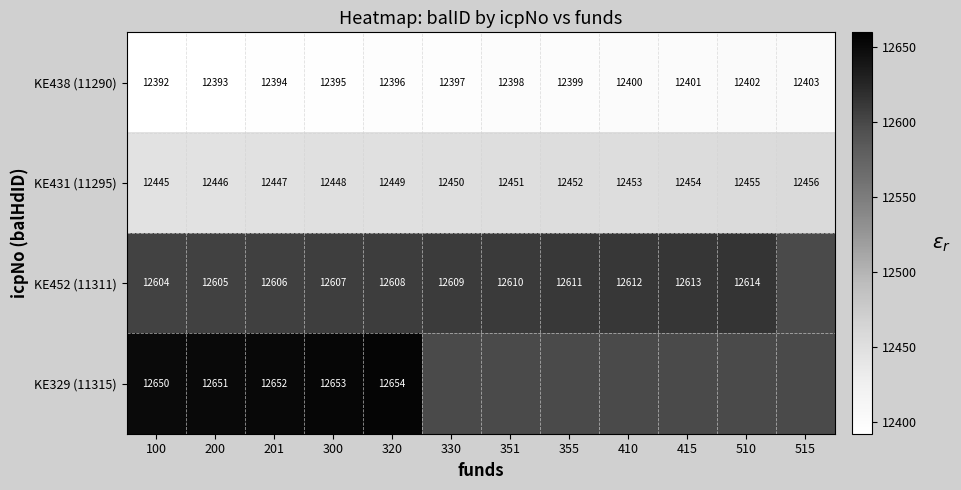

Is it true that KE452 (11311) equals 17864.0 at 410?

False